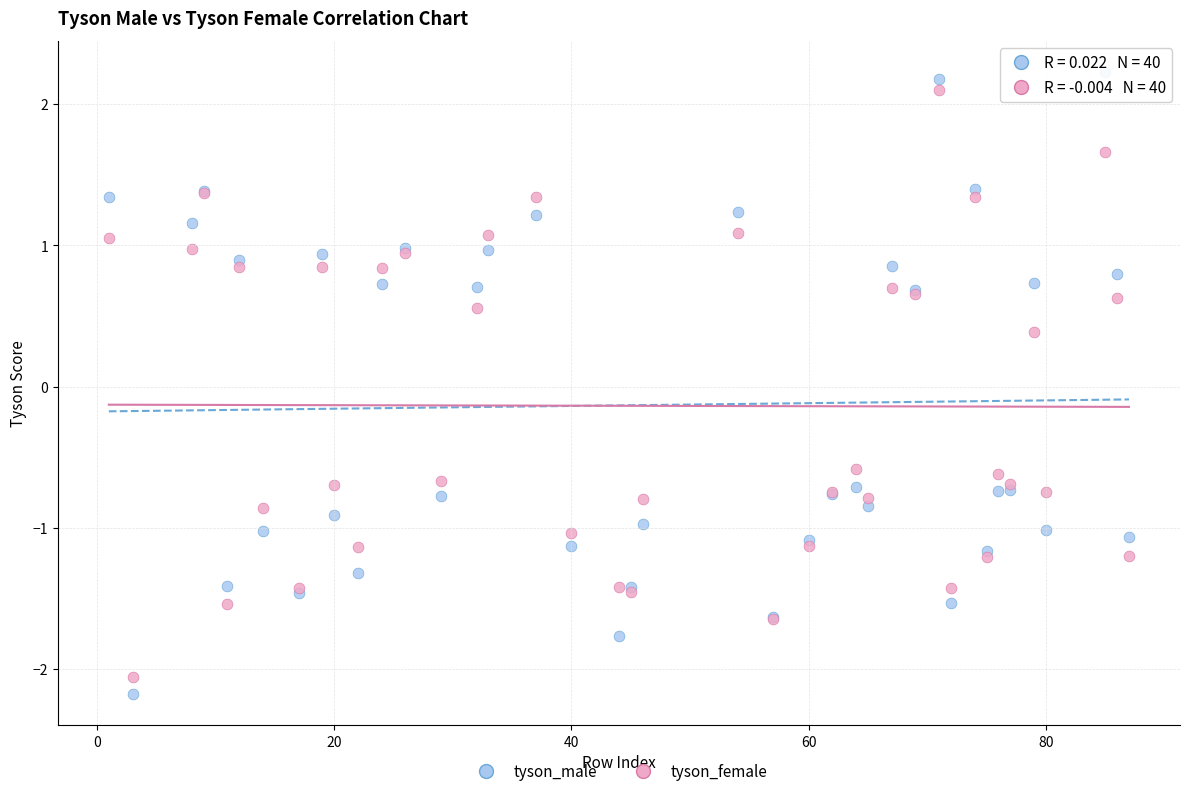

What is the X range (max minus min) for the scatter plot?

86.0